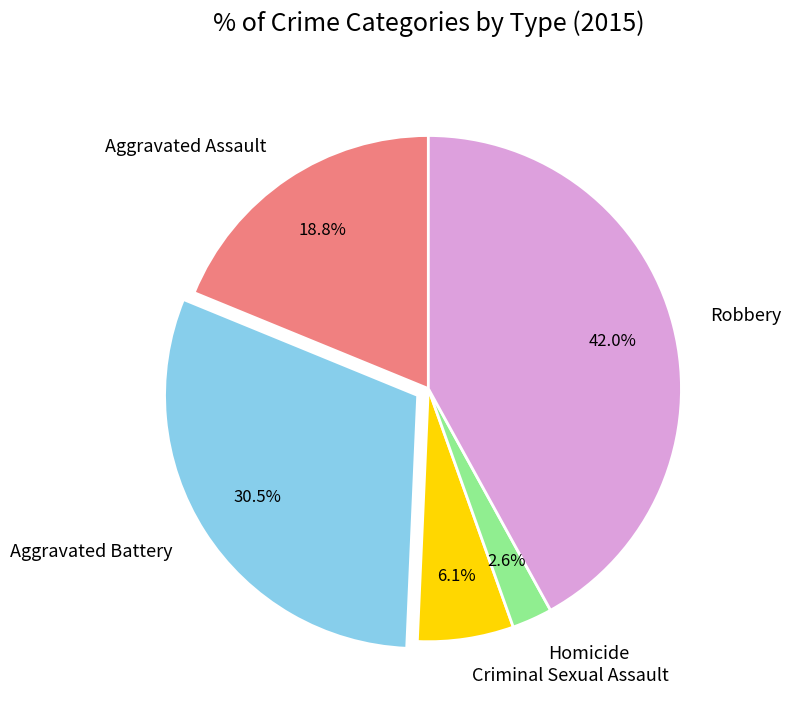

To the nearest percent, what portion does Aggravated Assault represent?

19%